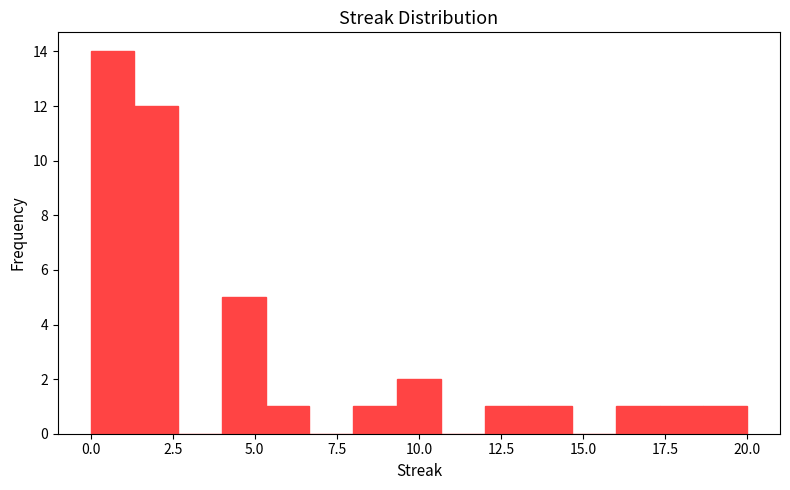

Read against the x-axis, roughly where is the centre of the tallest bar?

0.5